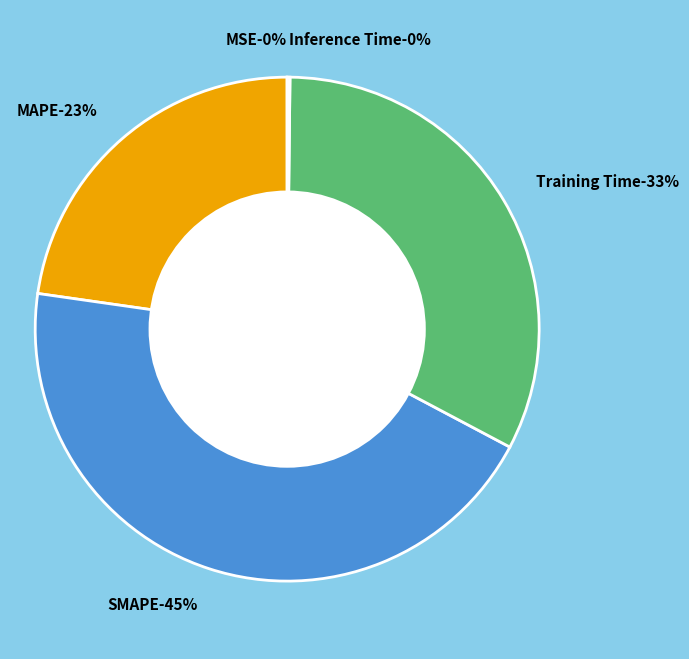

To the nearest percent, what is the average slice percentage?

20%